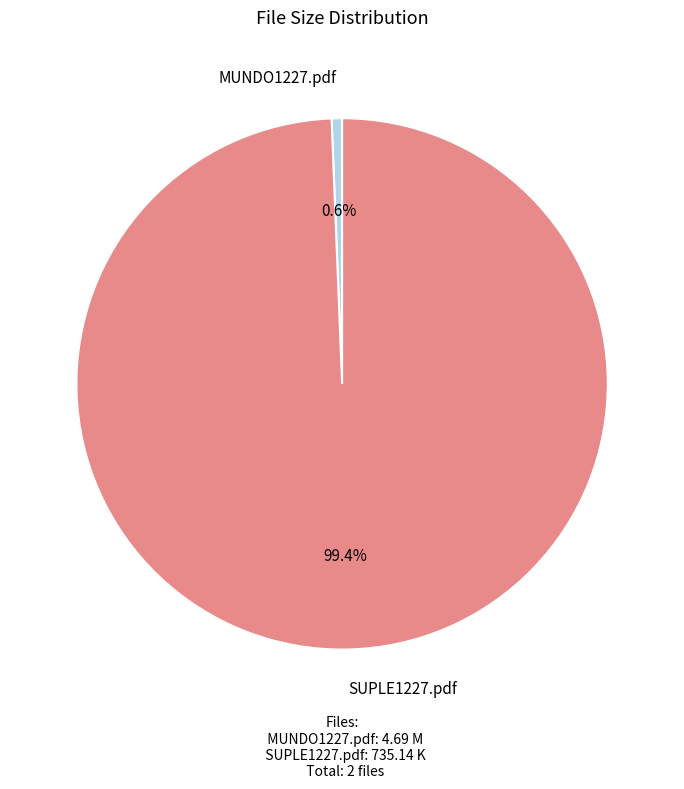

Is there a majority slice in this chart?

Yes